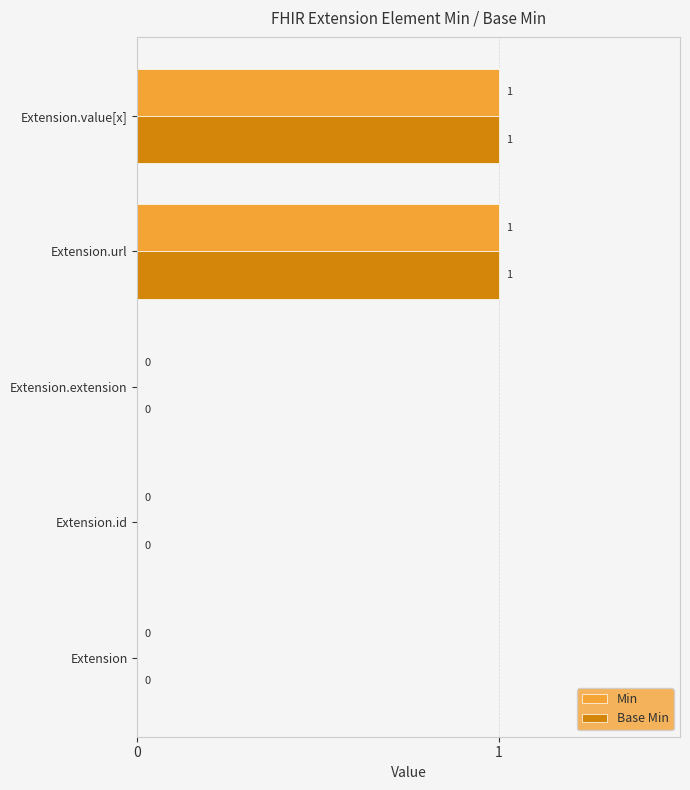

Is it true that Min equals 1 at Extension.extension?

False